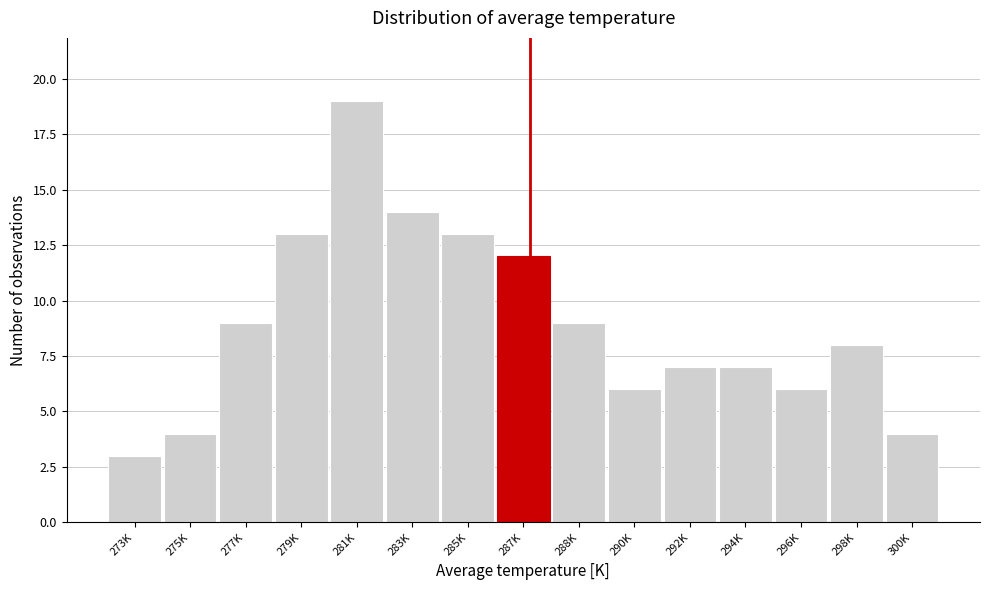

Reading left to right, list all the values displayed in this chart.

3	4	9	13	19	14	13	12	9	6	7	7	6	8	4